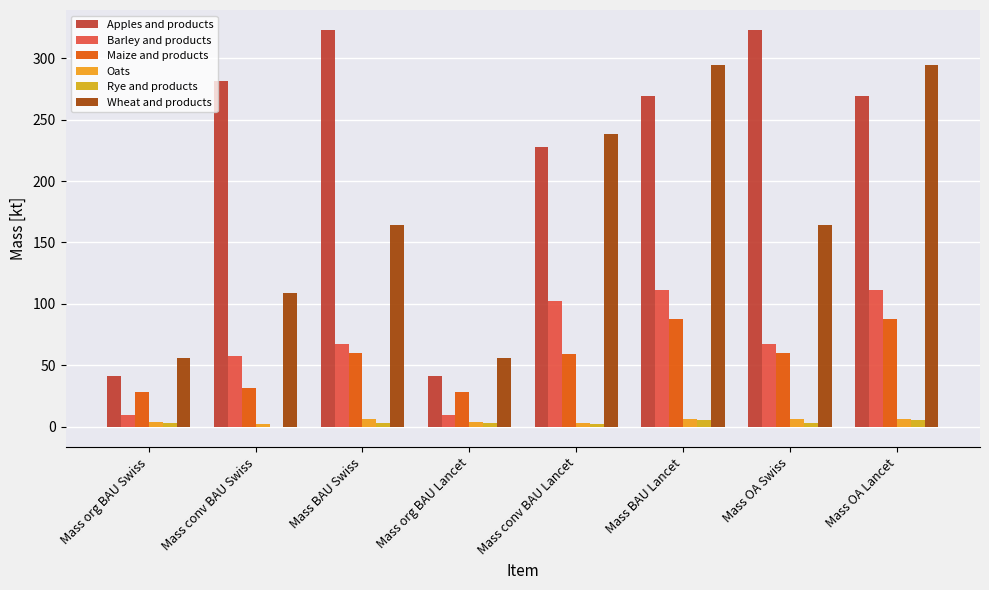

At how many categories does at least one series exceed 83?

6